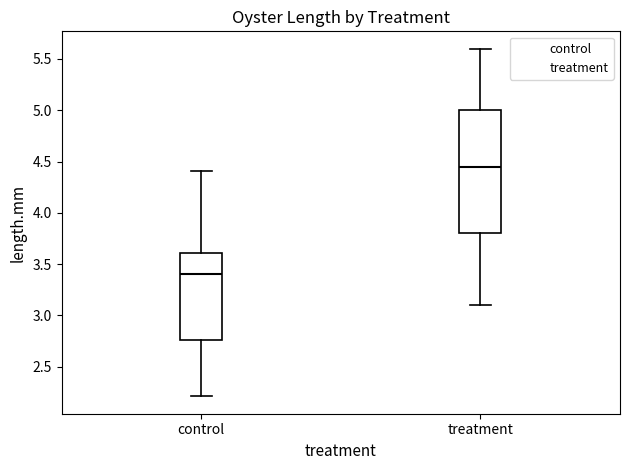

Comparing the boxes themselves (not the whiskers), which one is the tallest?

treatment